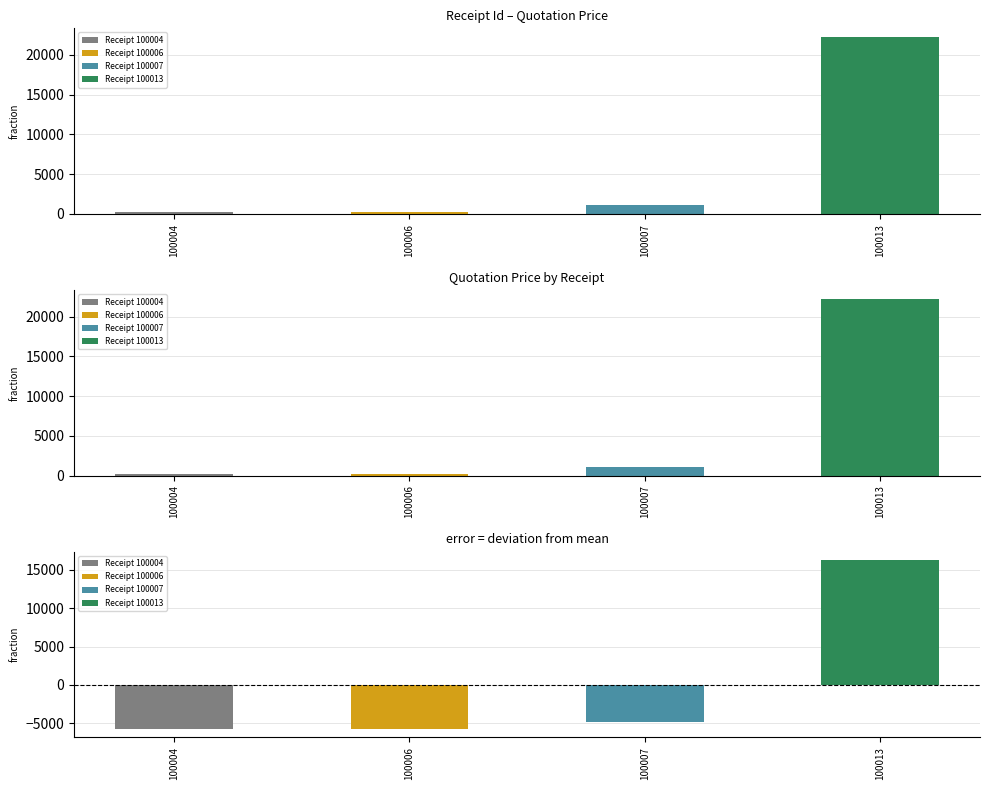

Which has a higher value, 100006 or 100013?

100013